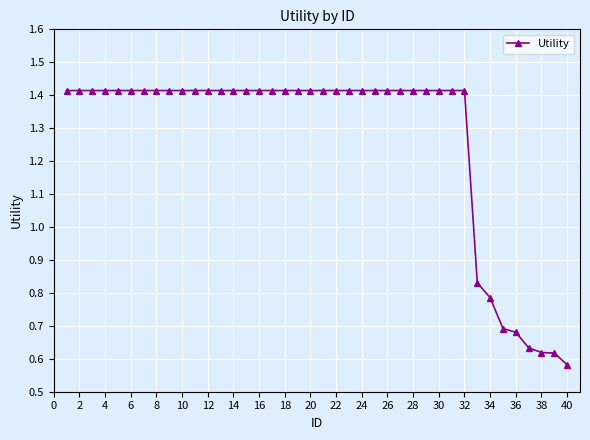

How many values are between 1 and 2?

32